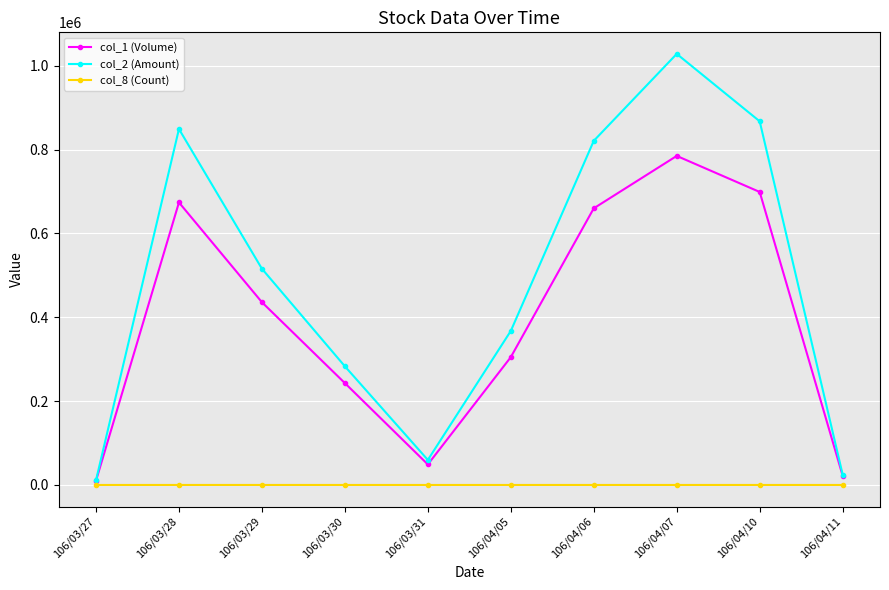

Rank the series by their maximum value, from lowest to highest.

col_8 (Count), col_1 (Volume), col_2 (Amount)